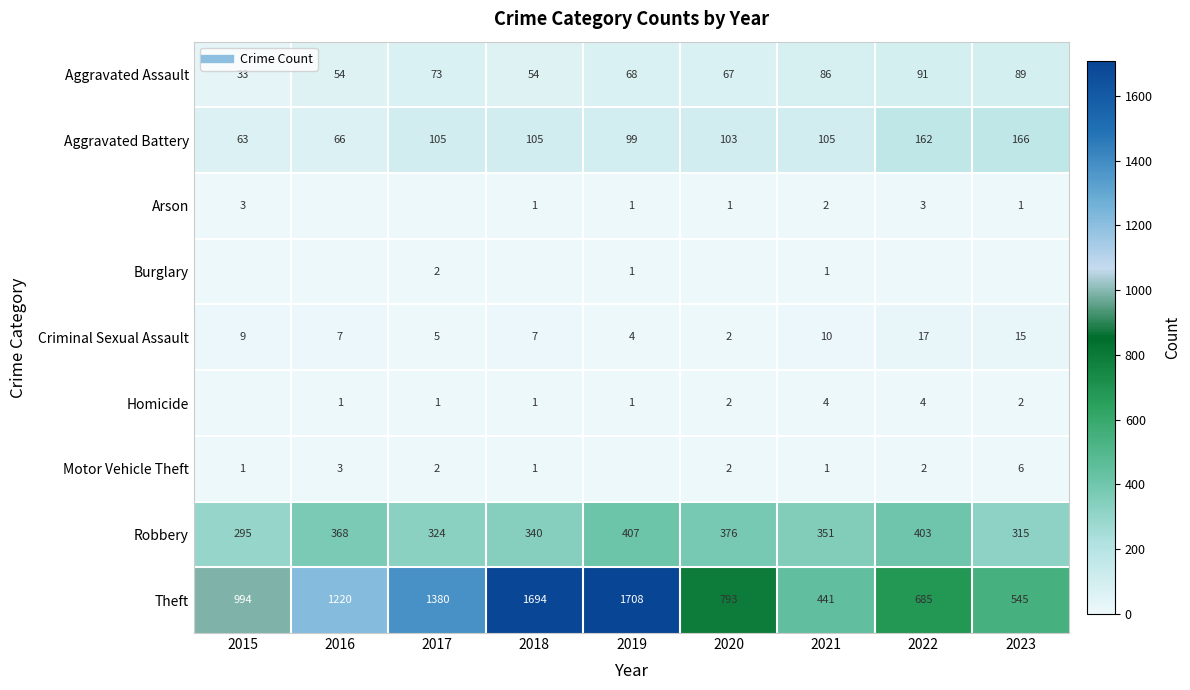

What is the greatest value displayed?

1708